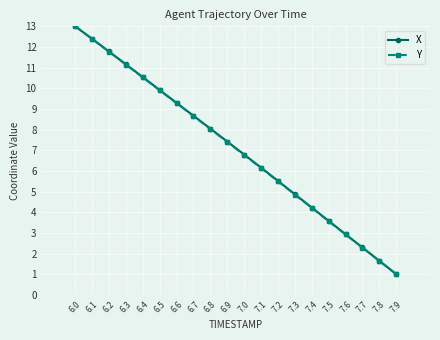

Does the chart have visible grid lines?

Yes